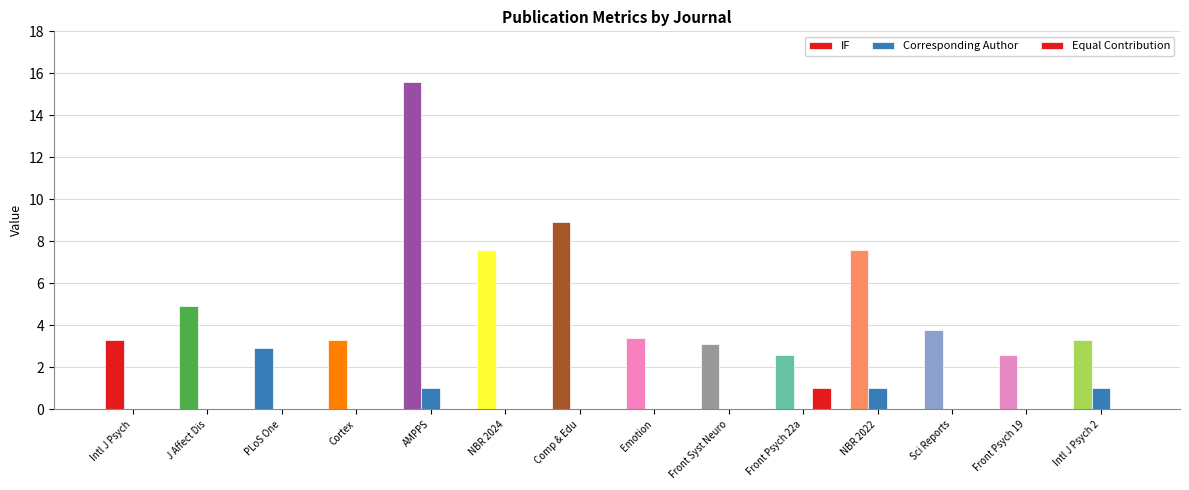

What is the label of the 3rd bar from the right?

Sci Reports